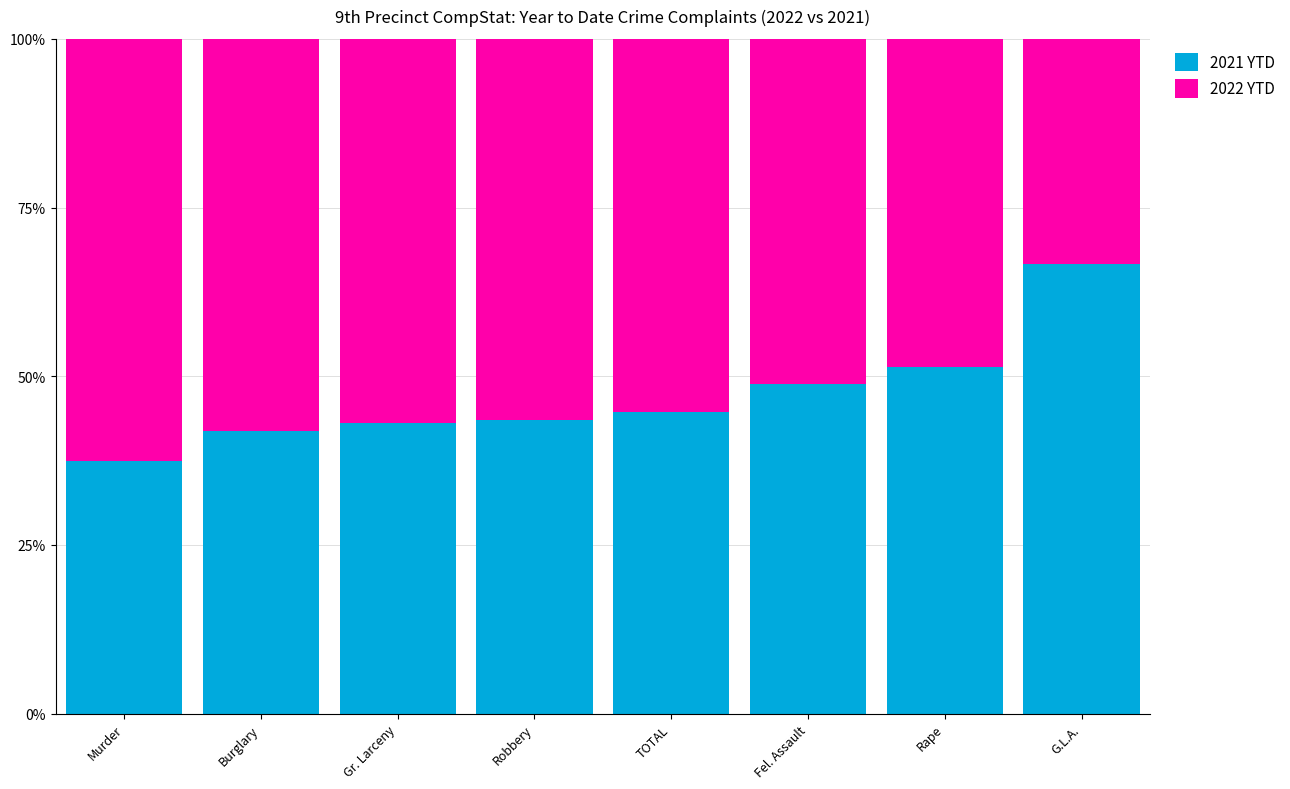

What value does the 2021 YTD series have at Gr. Larceny?

43.1